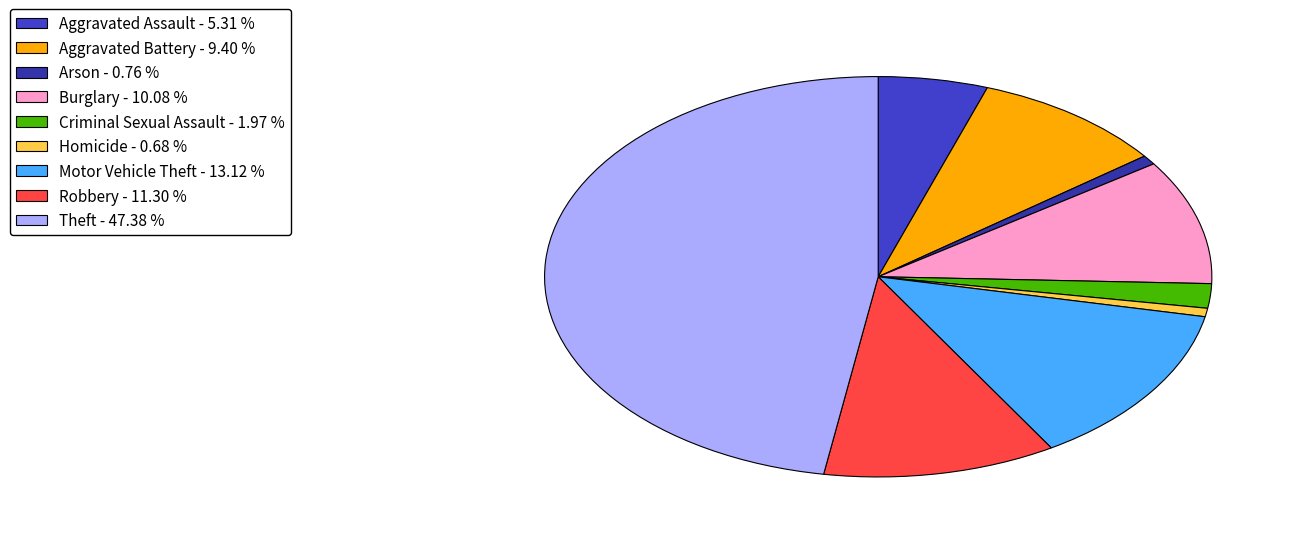

Count the number of slices in the pie.

9